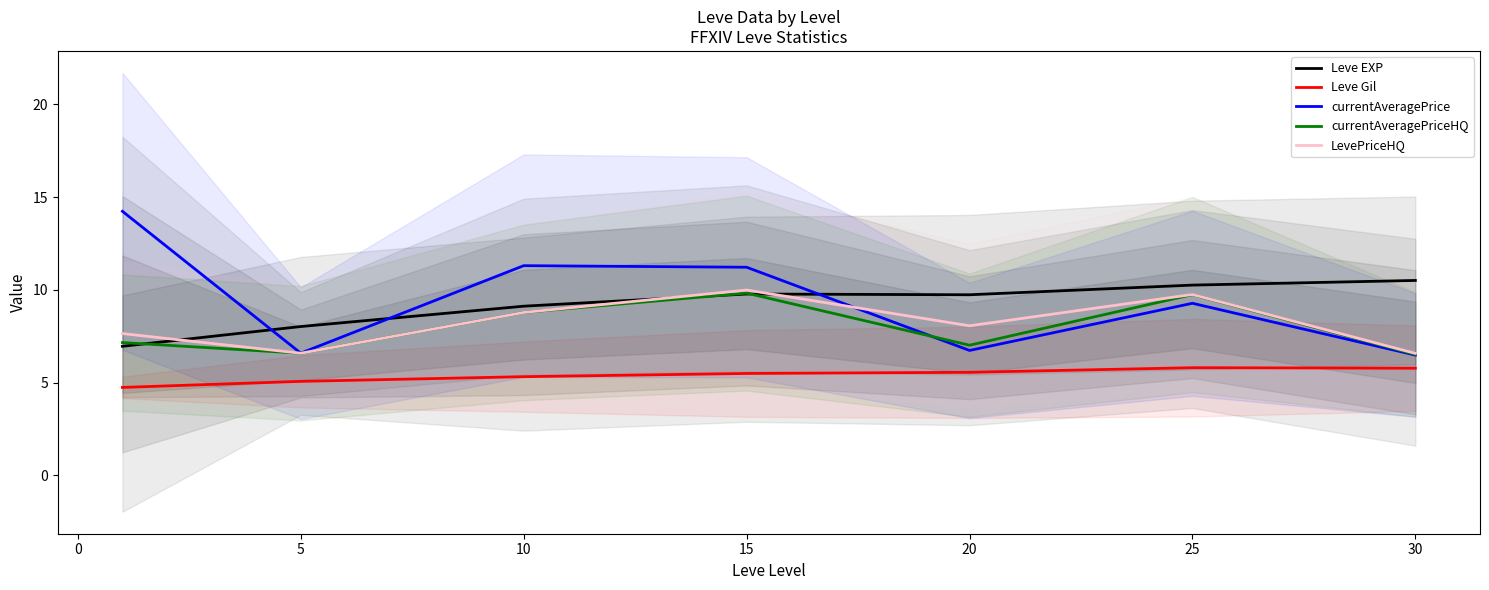

In currentAveragePriceHQ, how many points are higher than both neighbors (excluding endpoints)?

2